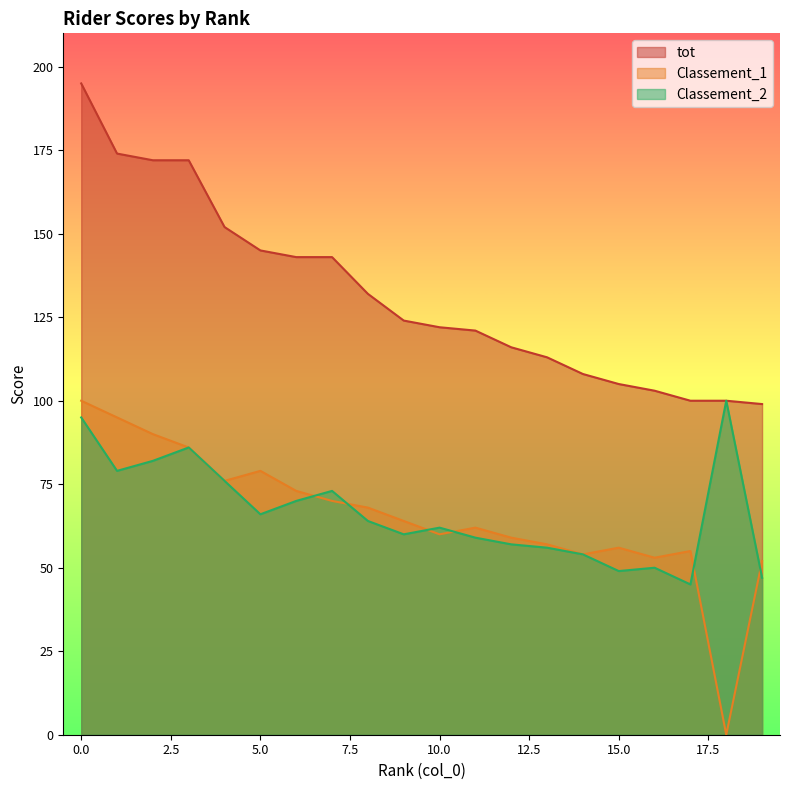

Does the chart display data point markers on the line(s)?

No